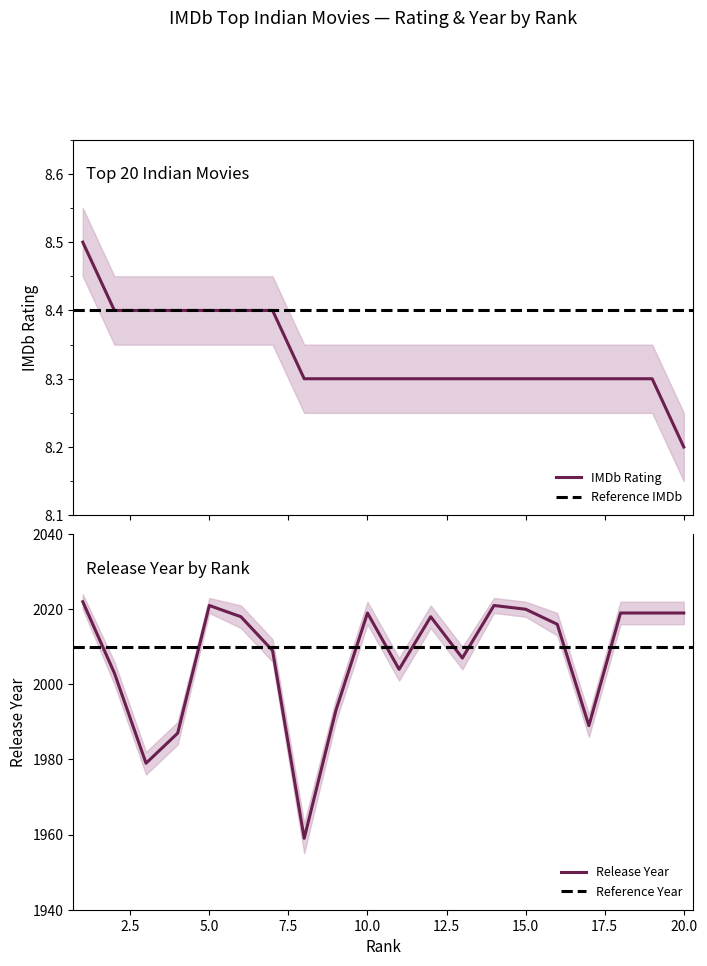

What is the difference between the highest and lowest values at 2?

1994.6